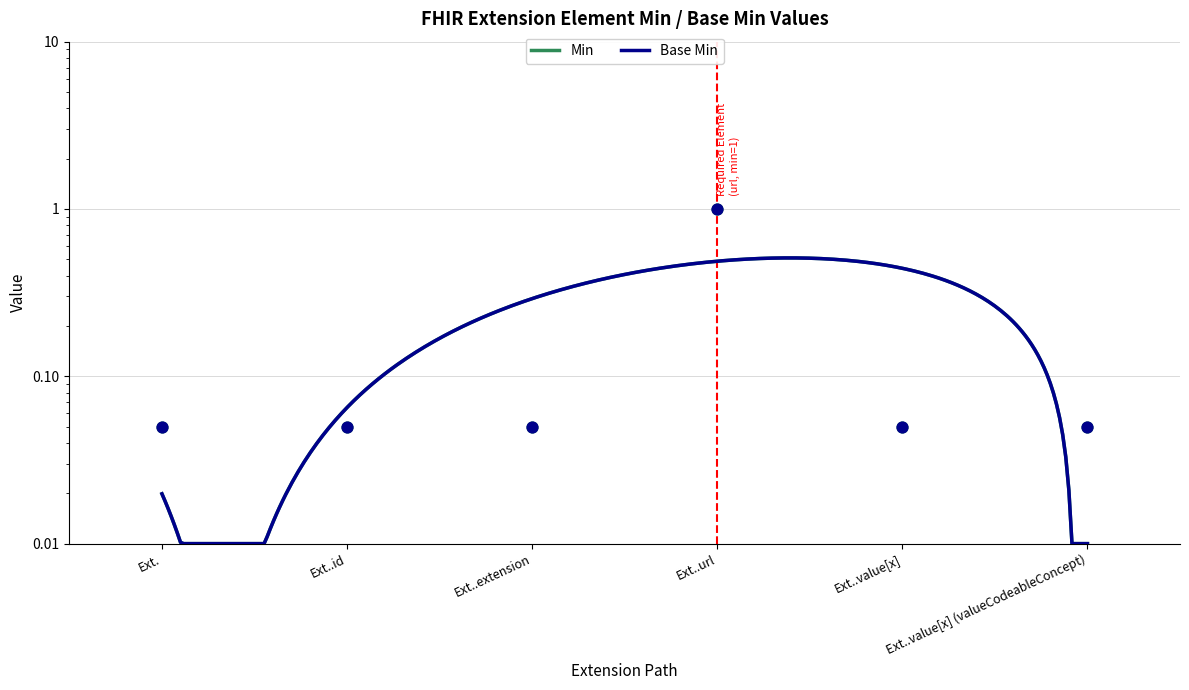

What is the total value across all series at Extension?

0.1